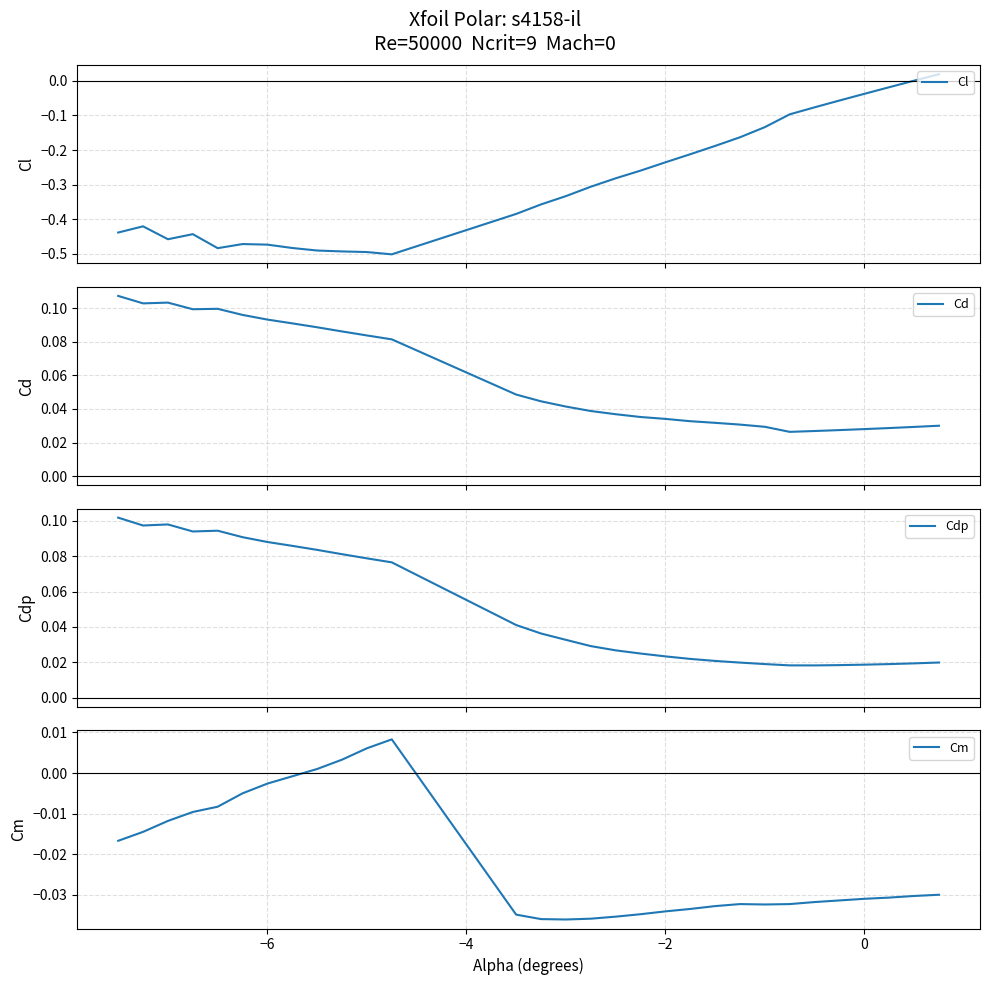

How many lines are shown in the chart?

4